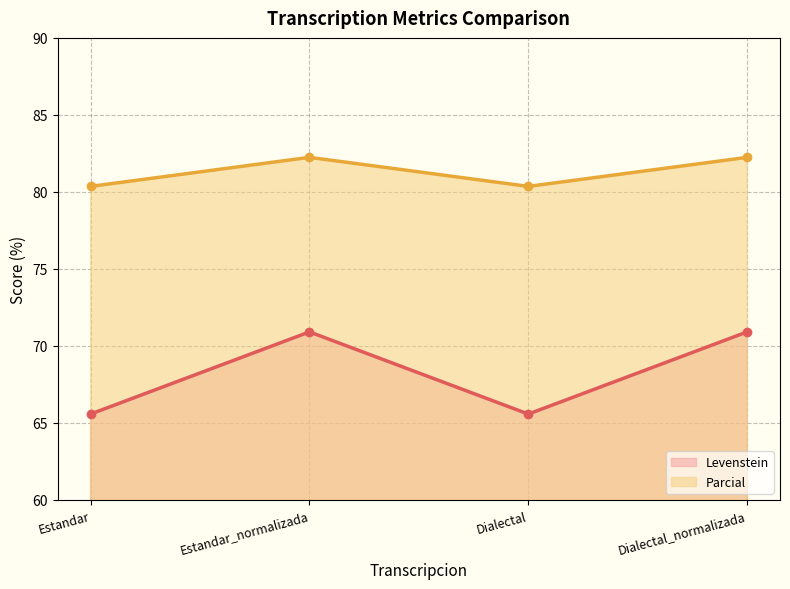

At which category does Parcial (line) reach its first local peak?

Estandar_normalizada